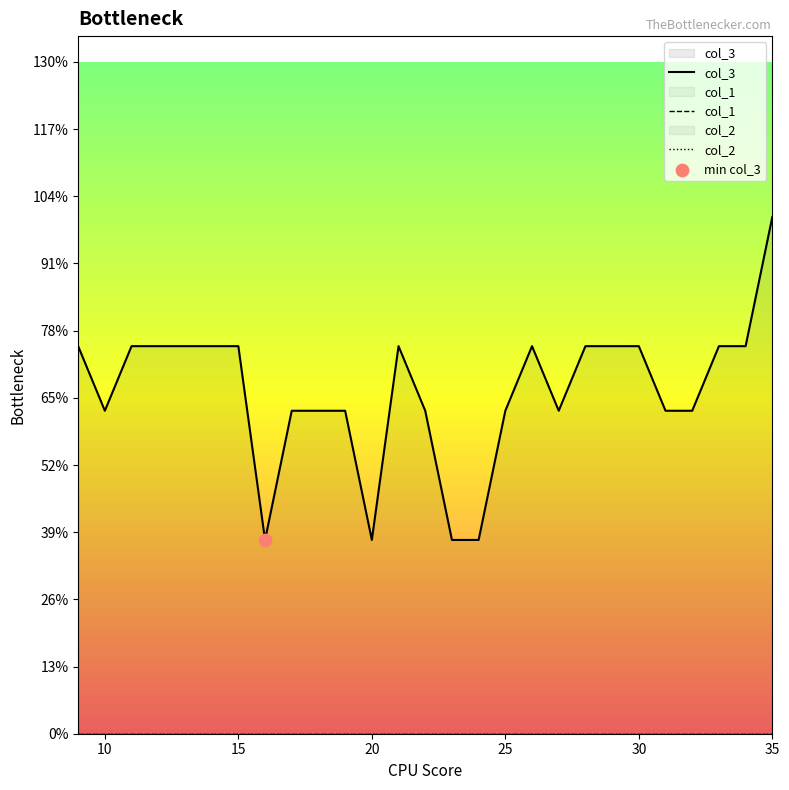

At how many categories does at least one series exceed 1?

27